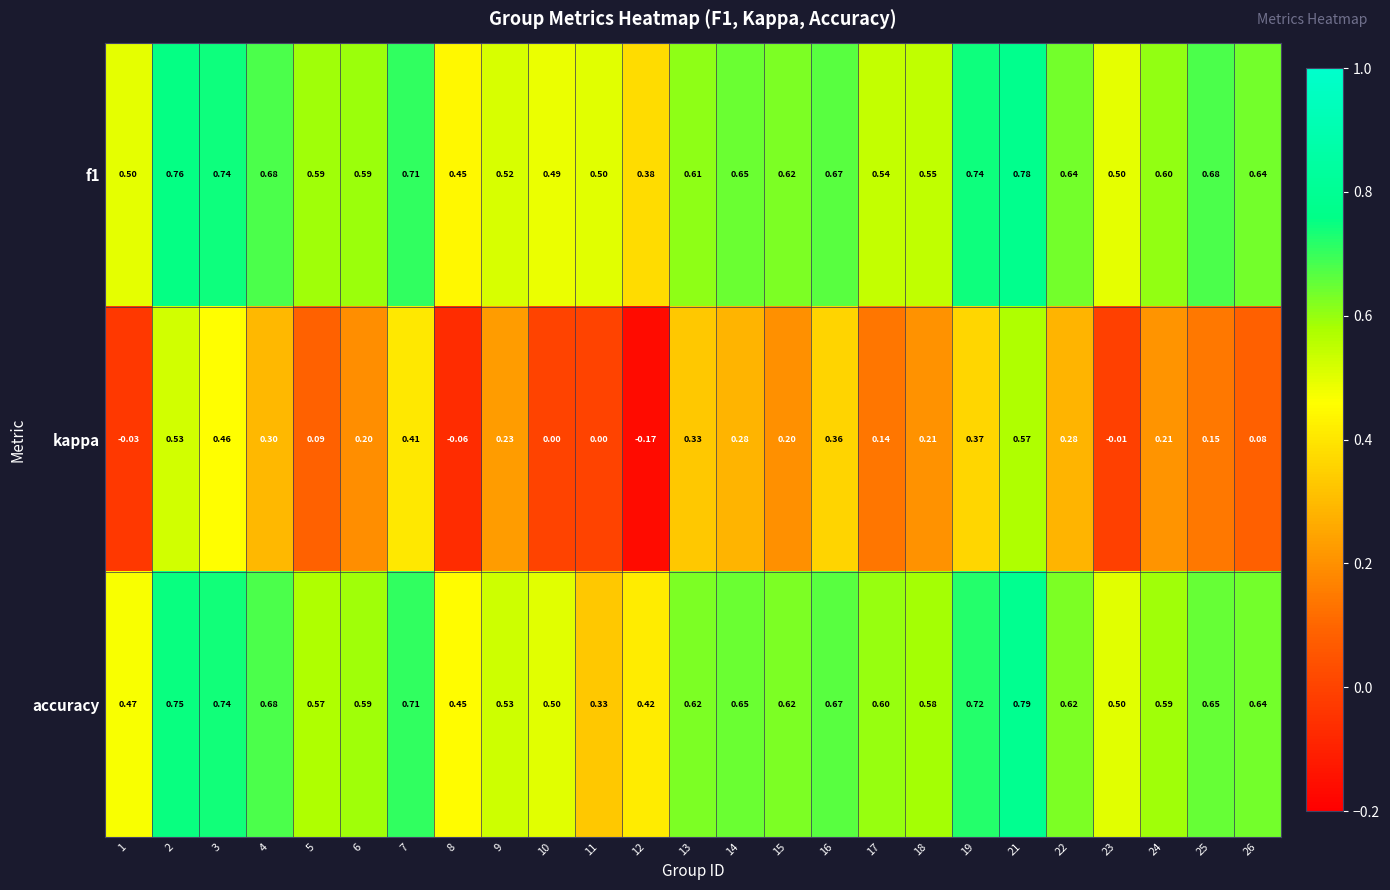

Is the value of f1 at 17 greater than the value of accuracy at 19?

No